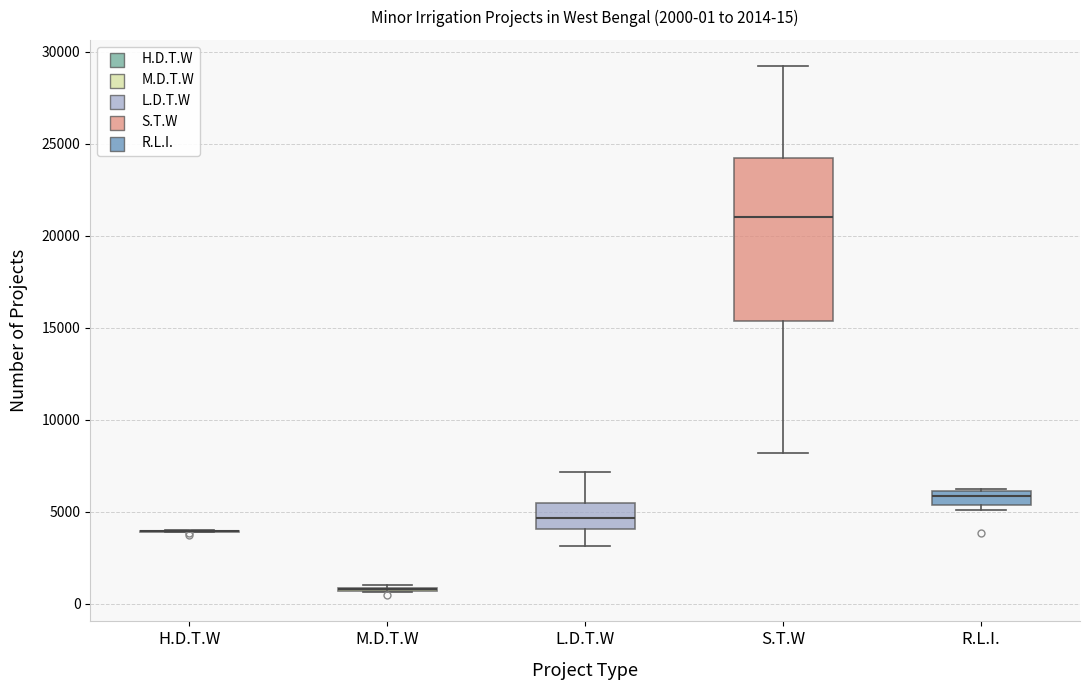

Which box is the tallest, from its lower edge to its upper edge?

S.T.W